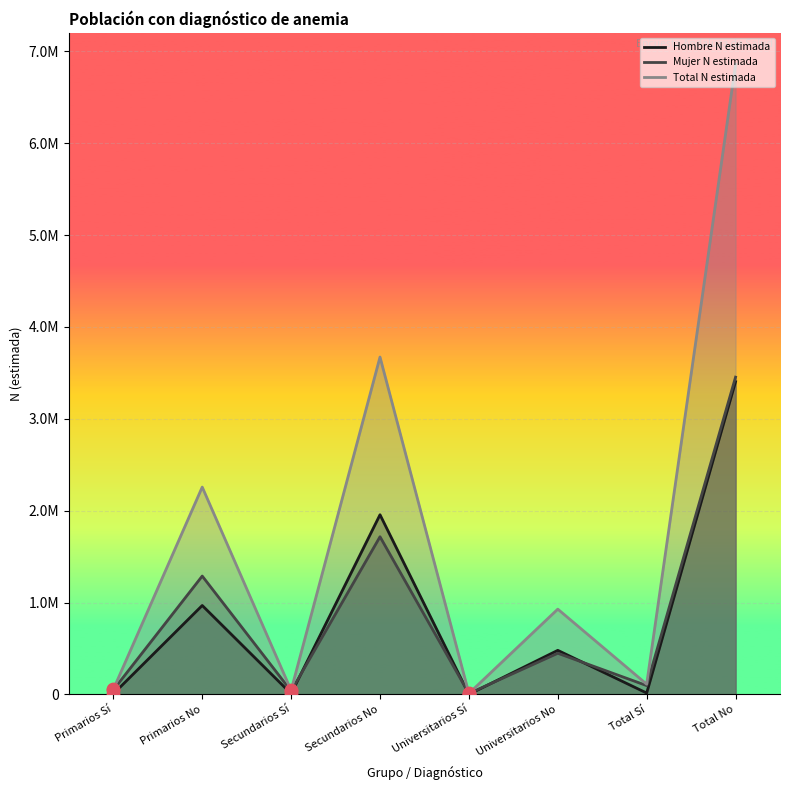

Which series reaches the minimum Y coordinate?

Hombre N estimada